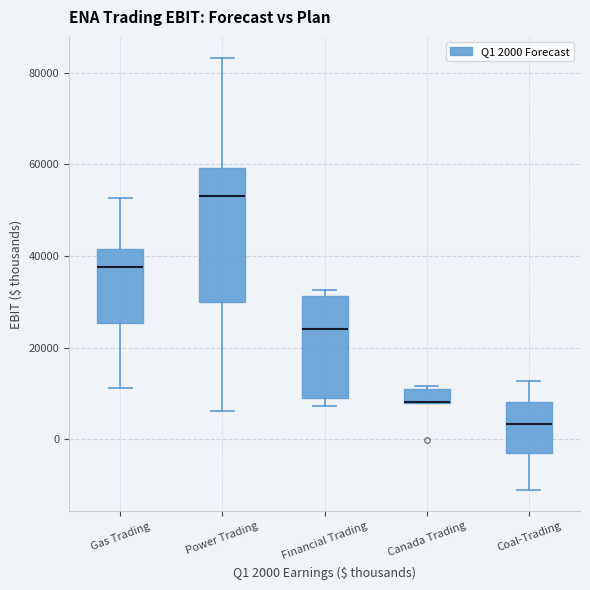

Reading left to right, transcribe this box plot: for each box, give where its median line is, the range the box spans, and where its two whiskers end, as read against the y-axis. The values are not printed on the chart, so give them approximately, as read against the axis.

Gas Trading: median 38000, box 26000 to 42000, whiskers 12000 to 52000
Power Trading: median 54000, box 30000 to 60000, whiskers 6000 to 84000
Financial Trading: median 24000, box 8000 to 32000, whiskers 8000 (just below the box's lower edge) to 32000 (just above the box's upper edge)
Canada Trading: median 8000 (drawn on the box's lower edge), box 8000 to 12000, whiskers 8000 to 12000
Coal-Trading: median 4000, box -2000 to 8000, whiskers -12000 to 12000